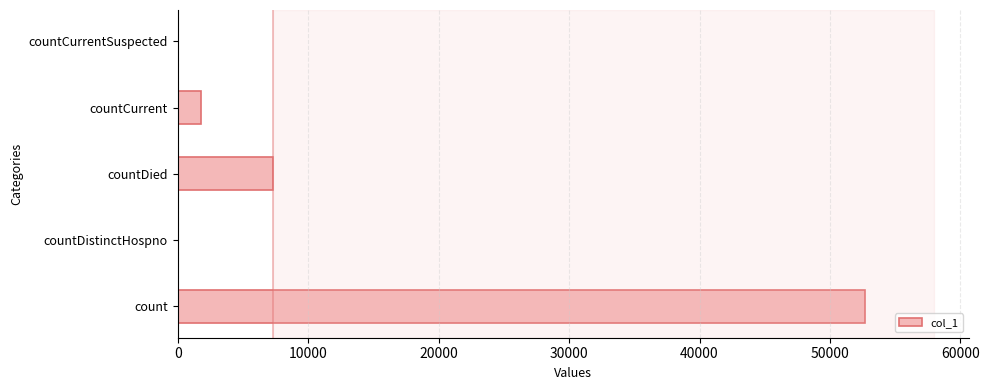

Reading top to bottom, what are all the values shown in this chart?

countCurrentSuspected=0	countCurrent=1776	countDied=7291	countDistinctHospno=0	count=52716